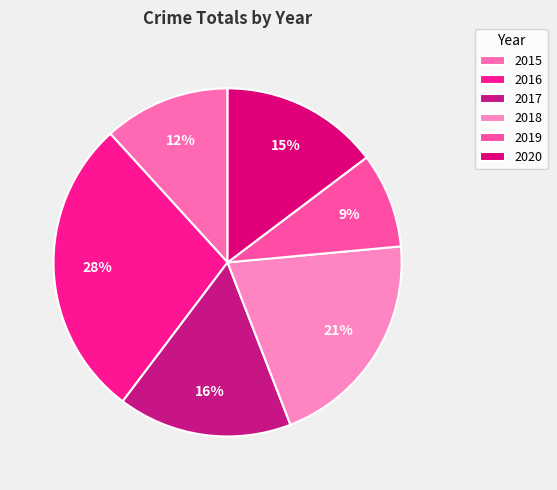

Does 2019 represent more than half of the total?

No